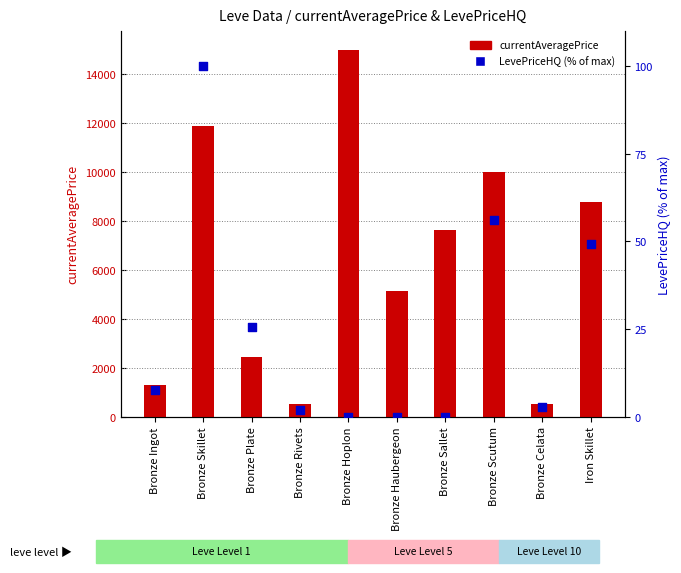

Is the value of currentAveragePrice at Bronze Skillet greater than the value of LevePriceHQ (% of max) at Bronze Ingot?

Yes